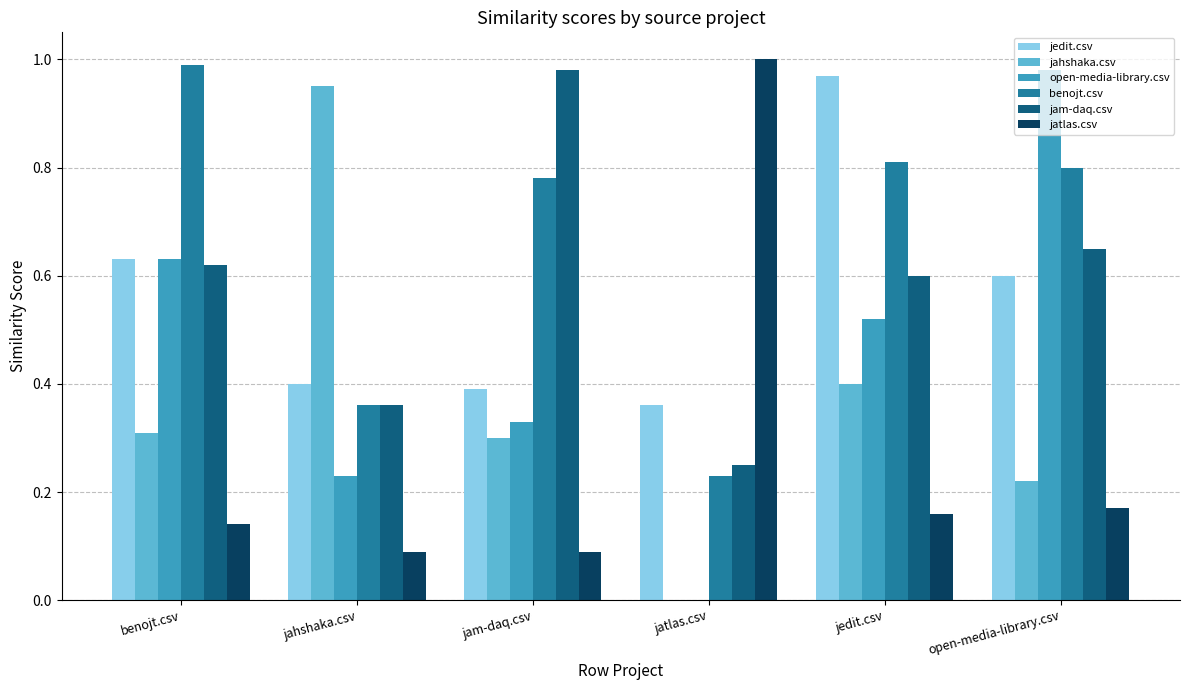

Which series has the largest total across all categories?

benojt.csv